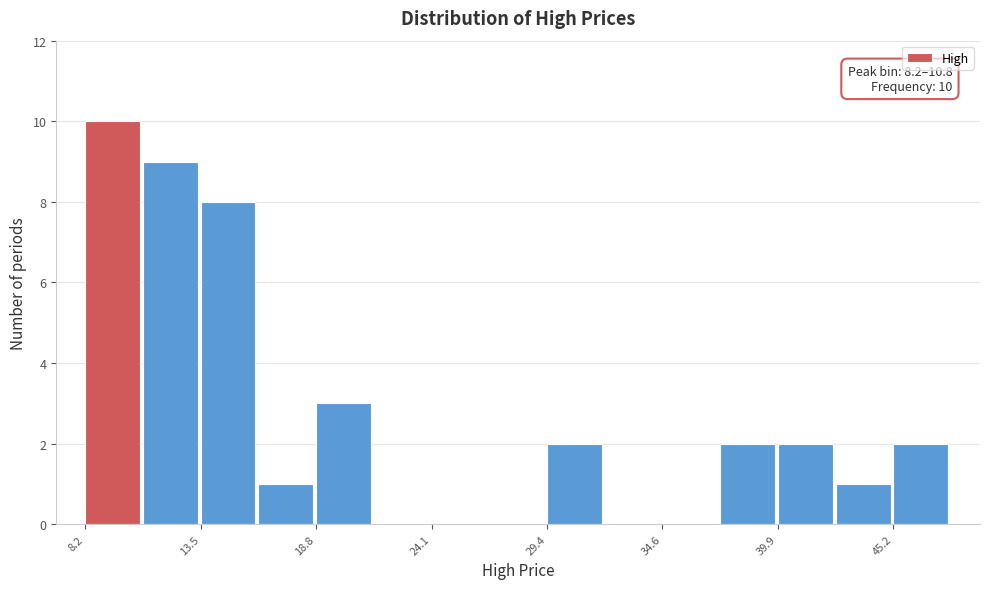

Around what value on the x-axis is the tallest bar? Give the approximate position of its centre, as read against the axis.

9